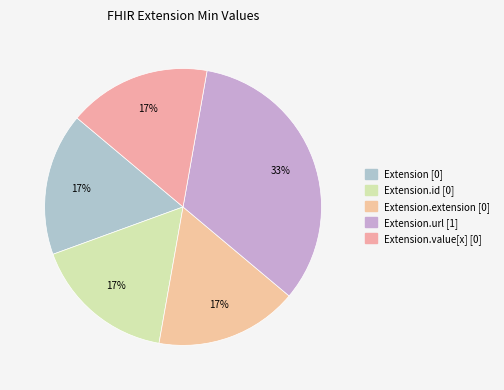

To the nearest percent, what is the average slice percentage?

20%